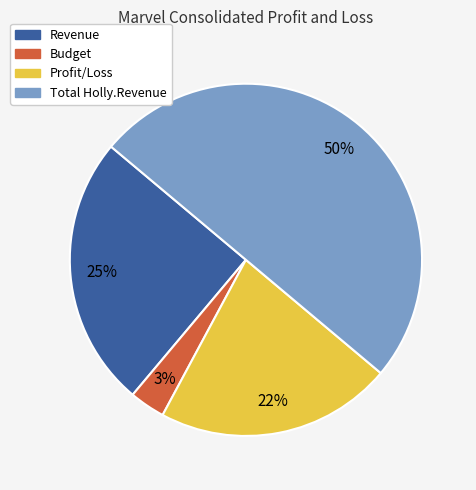

What is the smallest slice in the pie chart?

Budget